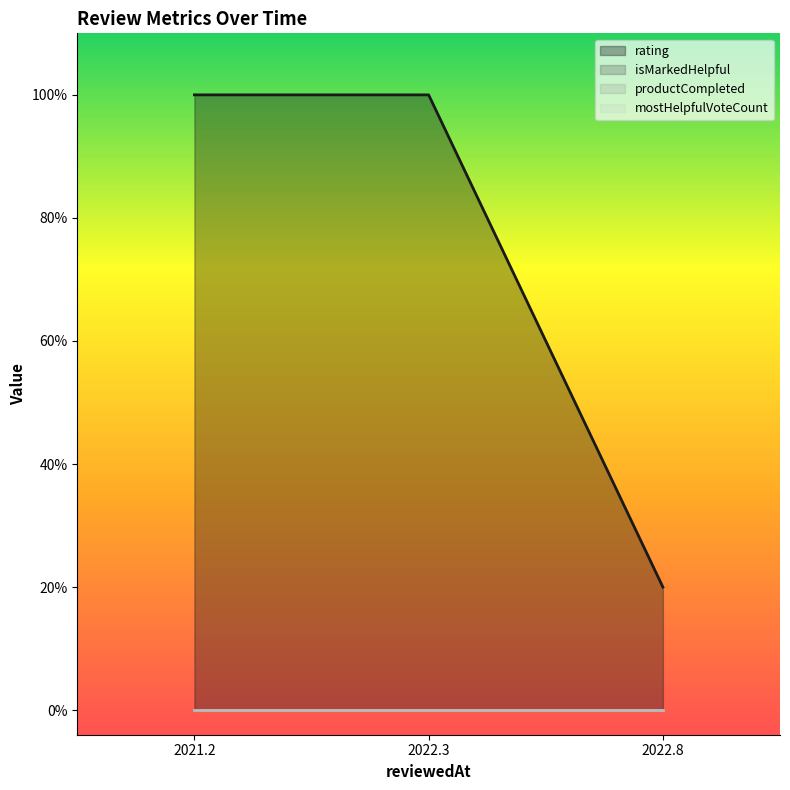

What is the value of the rating point at the 2nd from the left?

5